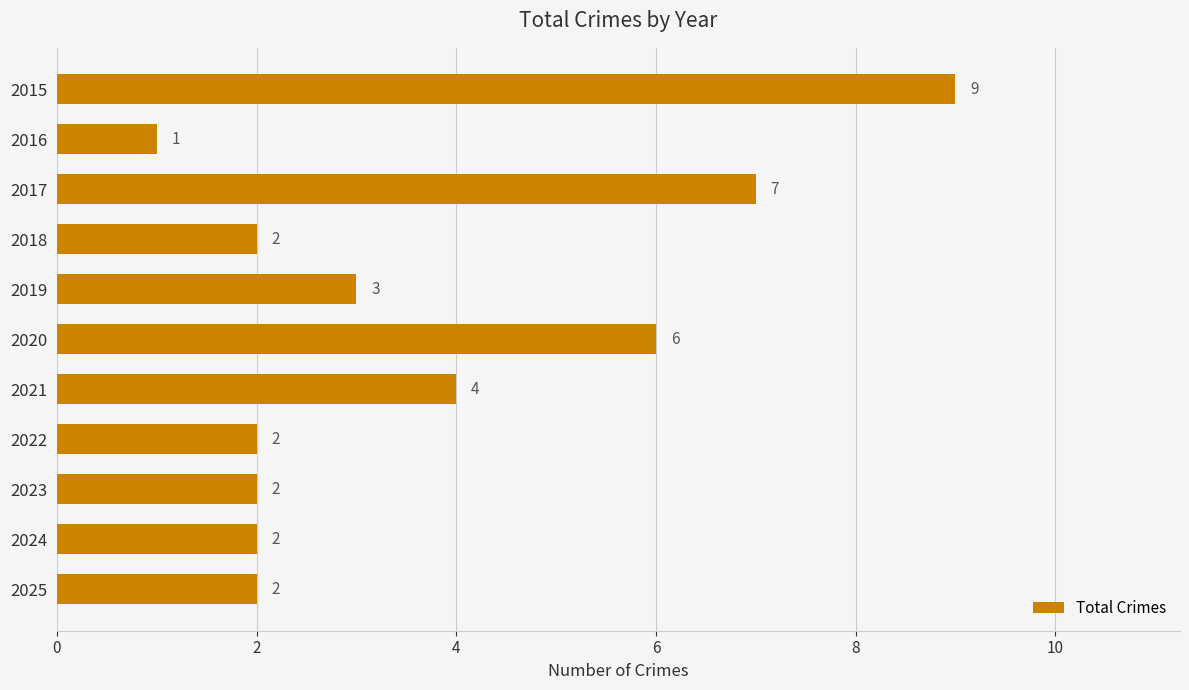

What is the change in value from 2016 to 2020?

+5